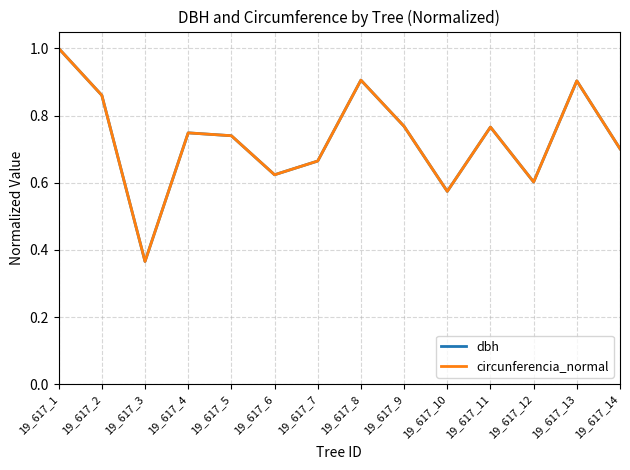

How many interior local valleys does the dbh series have?

4